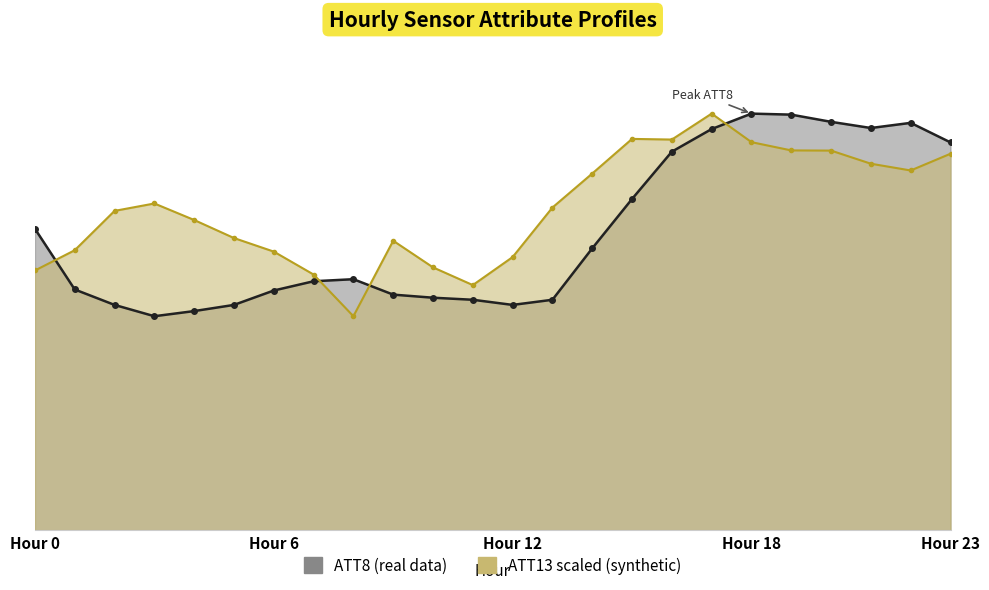

What is the greatest value displayed?

40500.0